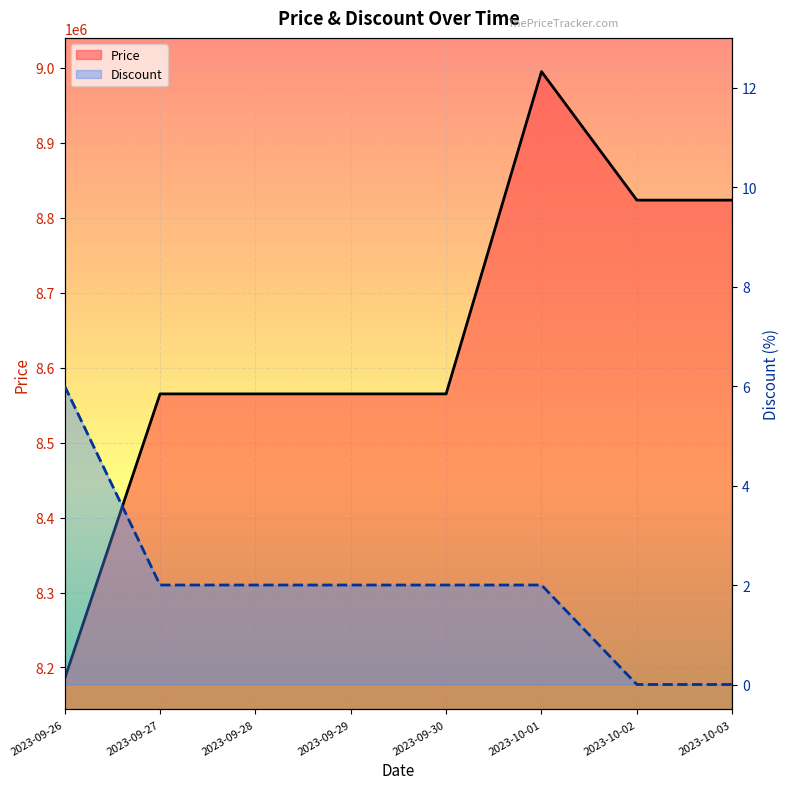

Rank the series by their average value, from lowest to highest.

Discount, Price